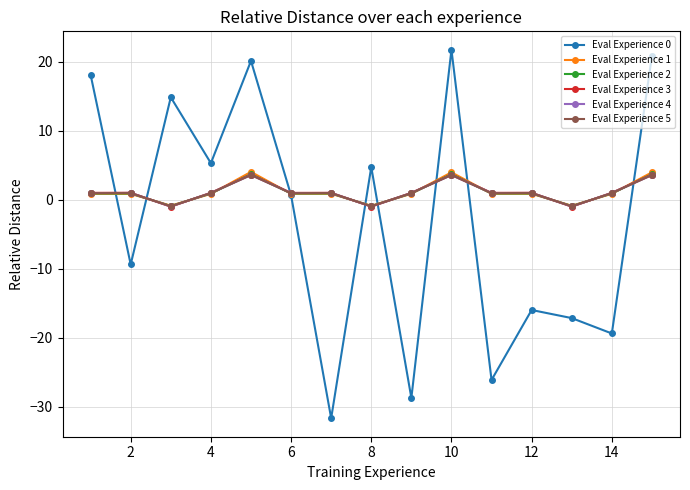

Which series has the widest spread of values?

Eval Experience 0